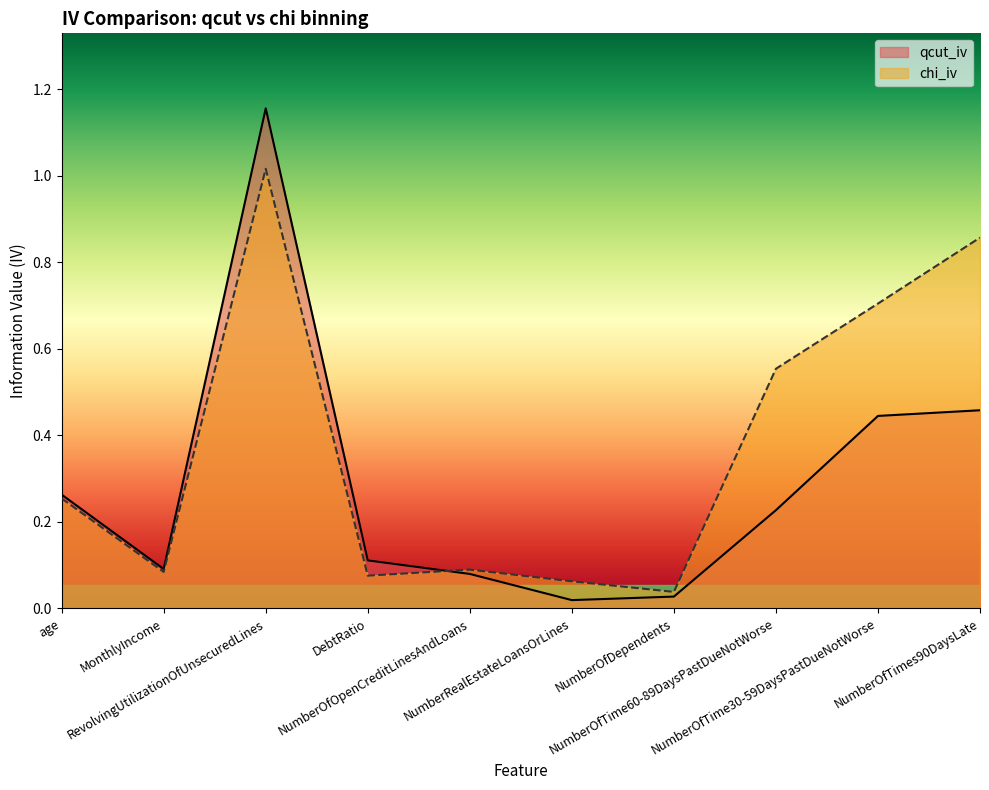

Between NumberOfOpenCreditLinesAndLoans and NumberOfTimes90DaysLate, which series saw the biggest shift?

chi_iv